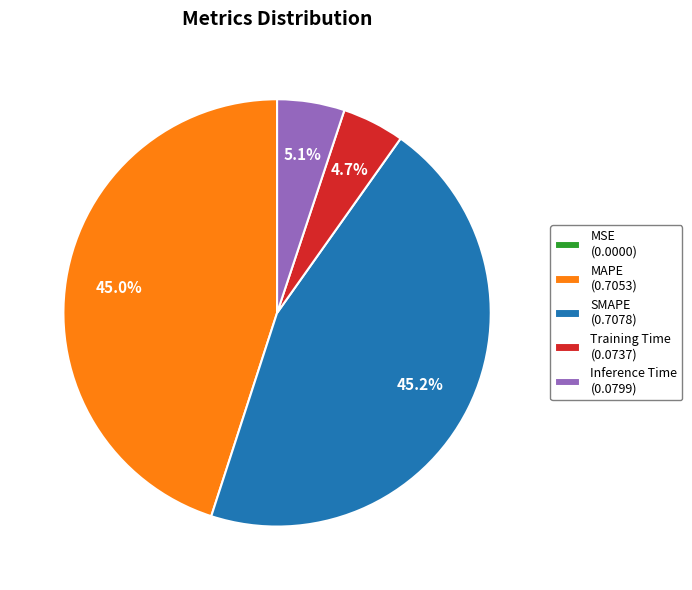

Combined, what portion of the pie is Inference Time (0.0799) and Training Time (0.0737)?

9.8%